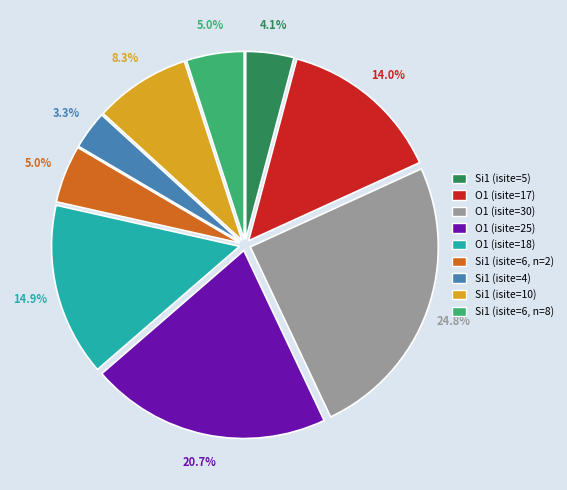

To the nearest percent, what percentage of the pie is Si1 (isite=6, n=8)?

5%